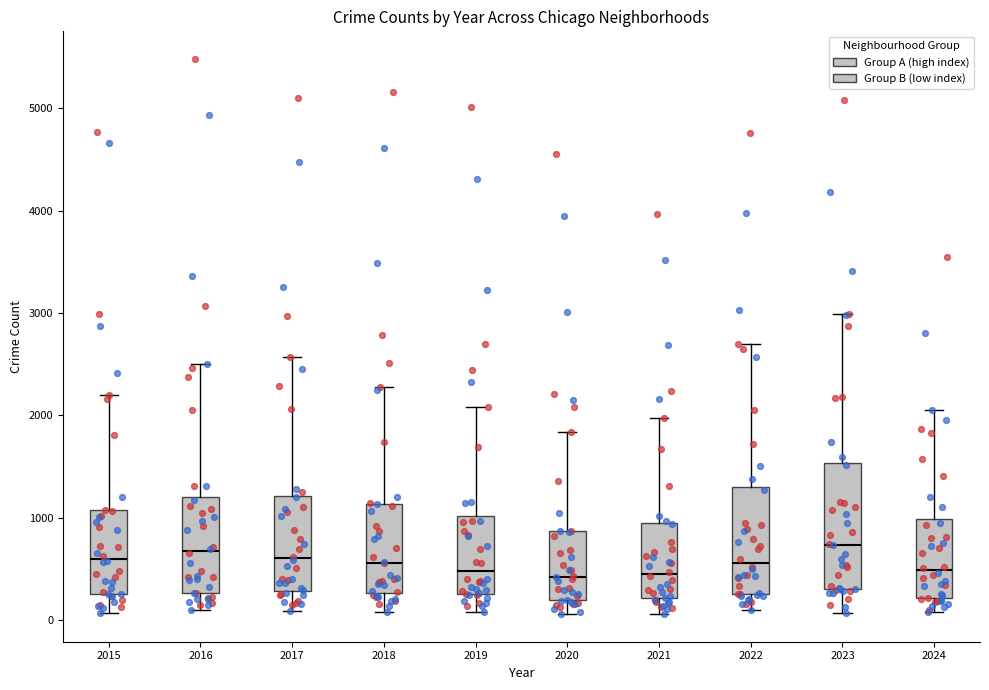

Reading left to right, transcribe this box plot: for each box, give where its median line is, the range the box spans, and where its two whiskers end, as read against the y-axis. The values are not printed on the chart, so give them approximately, as read against the axis.

2015: median 600, box 300 to 1100, whiskers 100 to 2200
2016: median 700, box 300 to 1200, whiskers 100 to 2500
2017: median 600, box 300 to 1200, whiskers 100 to 2600
2018: median 600, box 300 to 1100, whiskers 100 to 2300
2019: median 500, box 300 to 1000, whiskers 100 to 2100
2020: median 400, box 200 to 900, whiskers 100 to 1800
2021: median 500, box 200 to 900, whiskers 100 to 2000
2022: median 600, box 300 to 1300, whiskers 100 to 2700
2023: median 700, box 300 to 1500, whiskers 100 to 3000
2024: median 500, box 200 to 1000, whiskers 100 to 2100